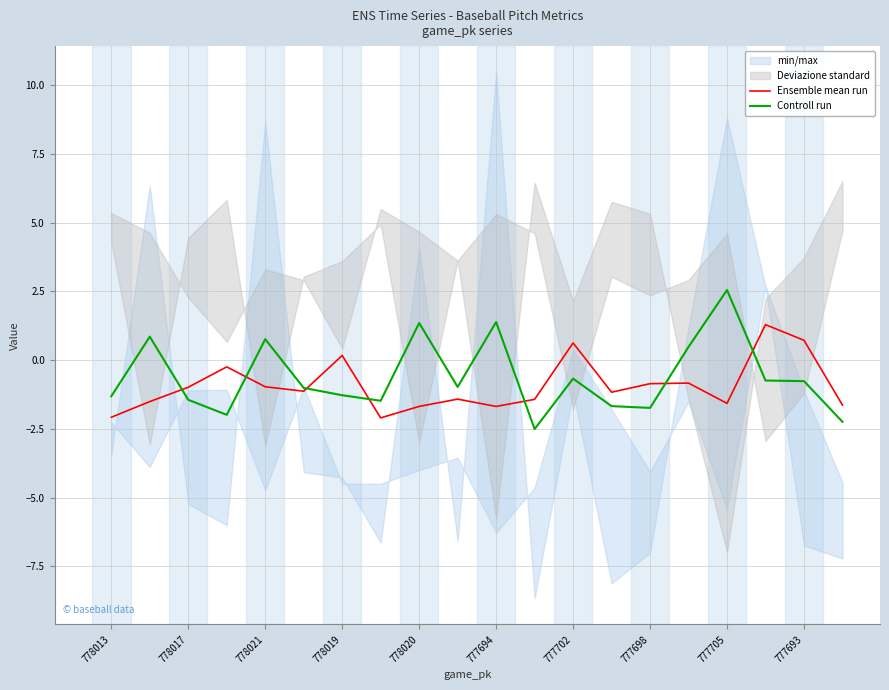

What is the maximum value shown in the chart?

2.5